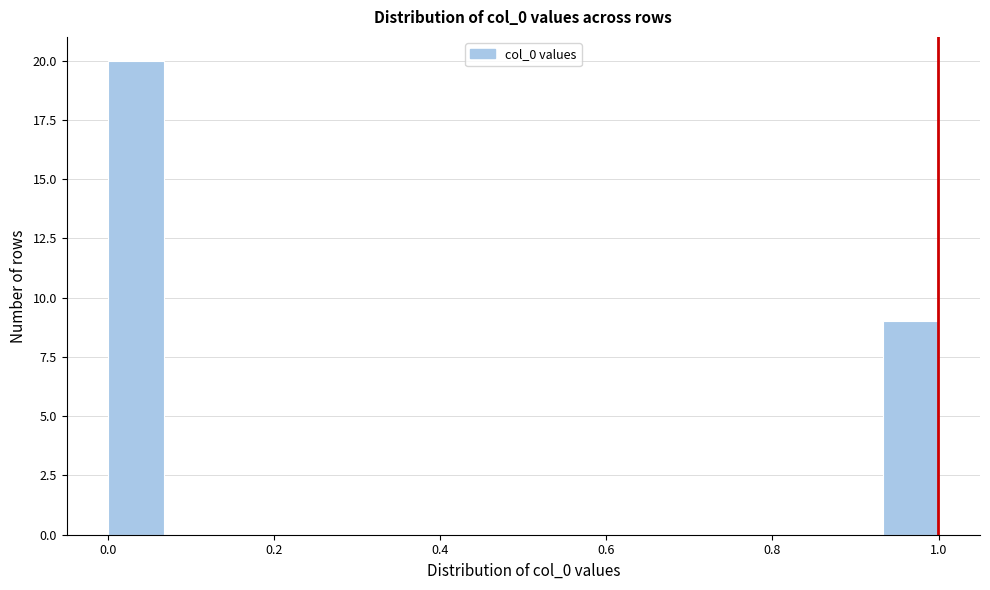

Around what value on the x-axis is the tallest bar? Give the approximate position of its centre, as read against the axis.

0.04